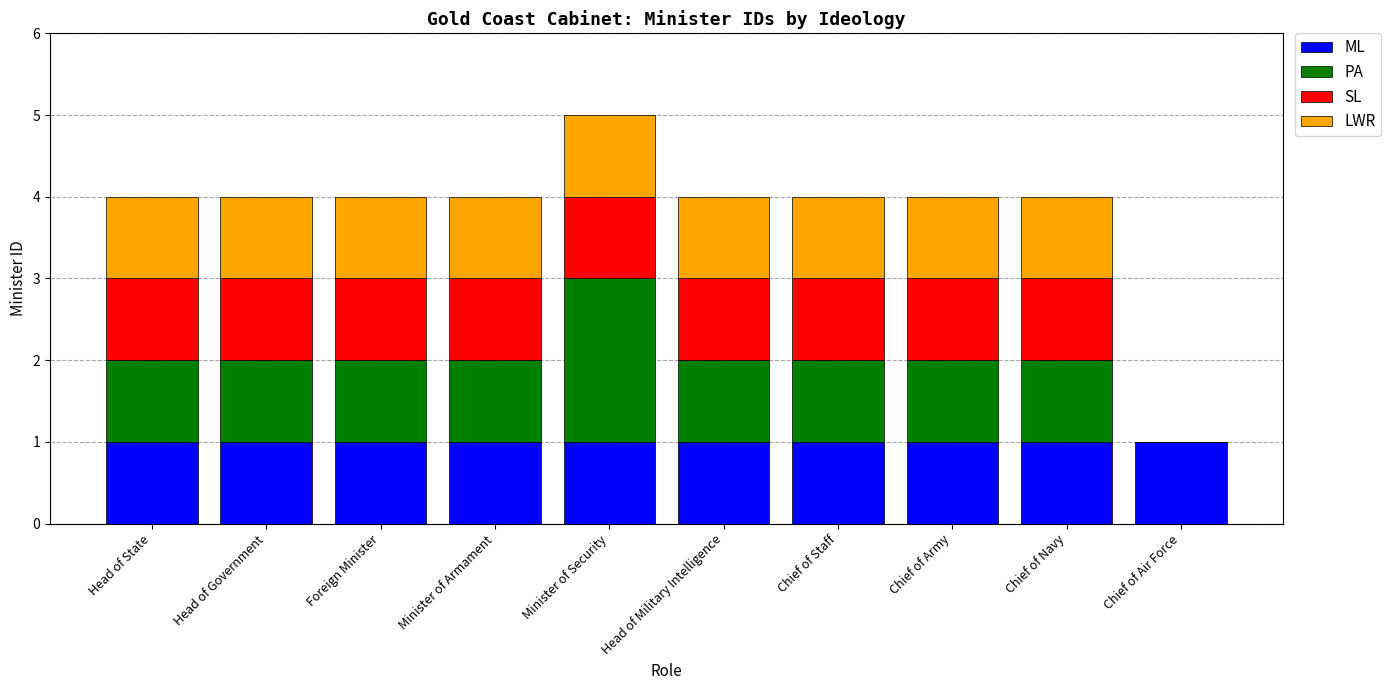

What is the total value across all series at Head of State?

4